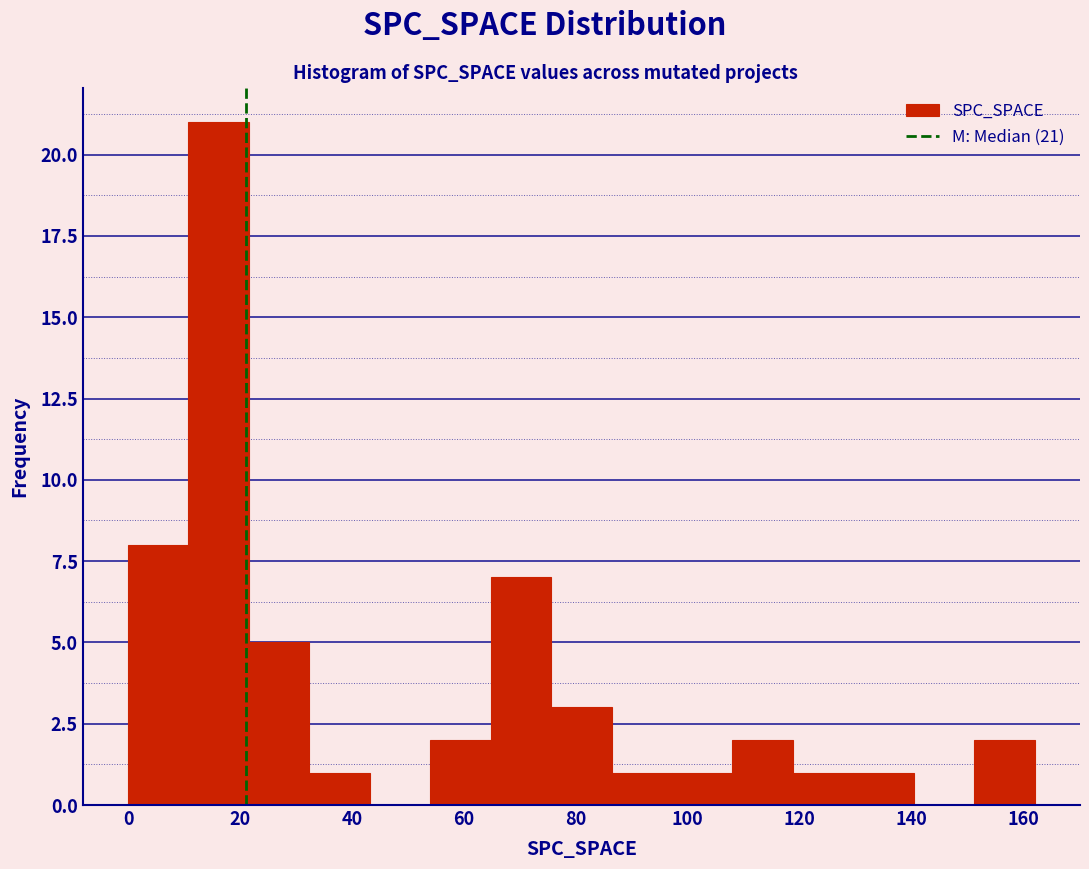

Over which range of the x-axis is the bar tallest?

10.8 to 21.6